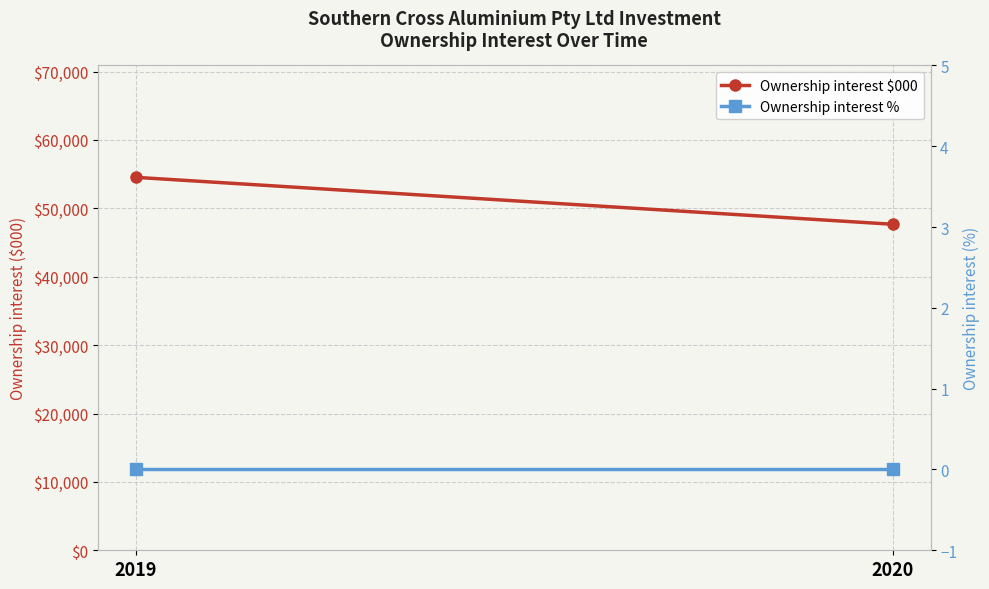

Is the value of Ownership interest % at 2020 greater than the value of Ownership interest $000 at 2019?

No